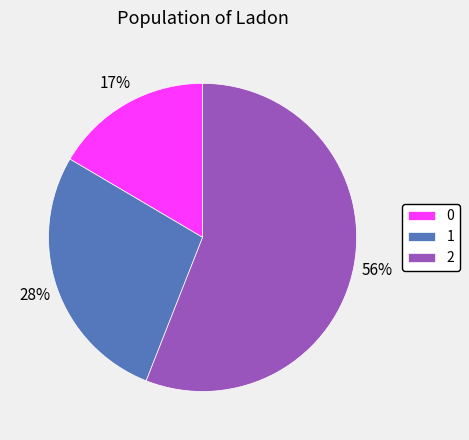

To the nearest percent, what is the combined percentage of 2 and 0?

72%